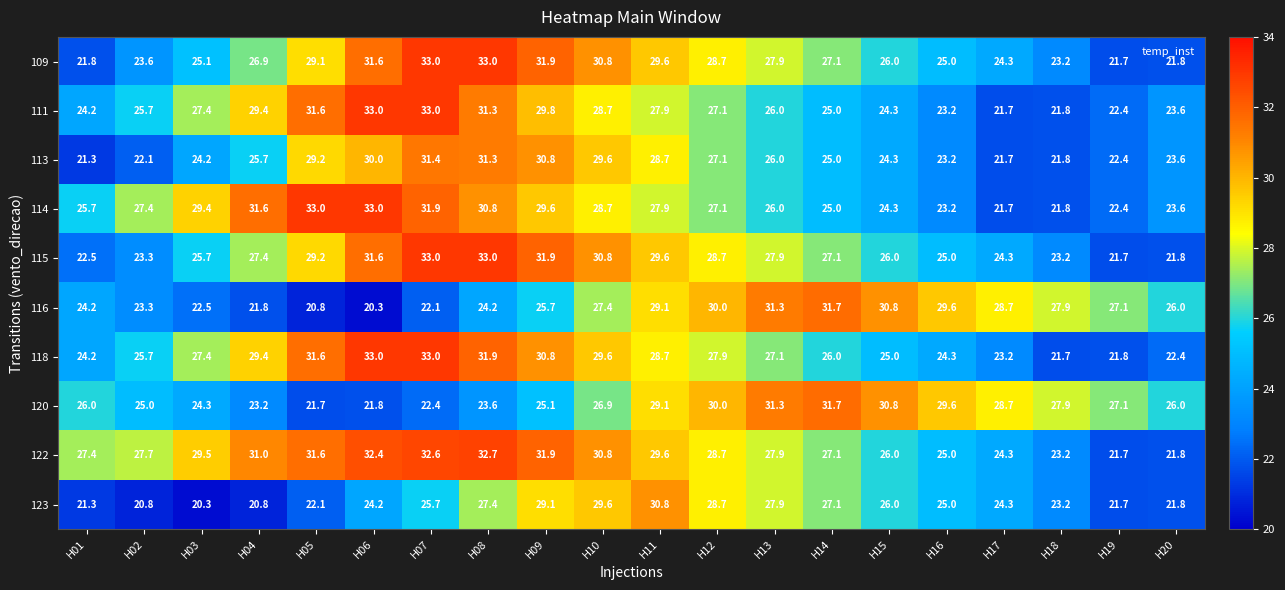

What is the sum of all 120 values?

532.2